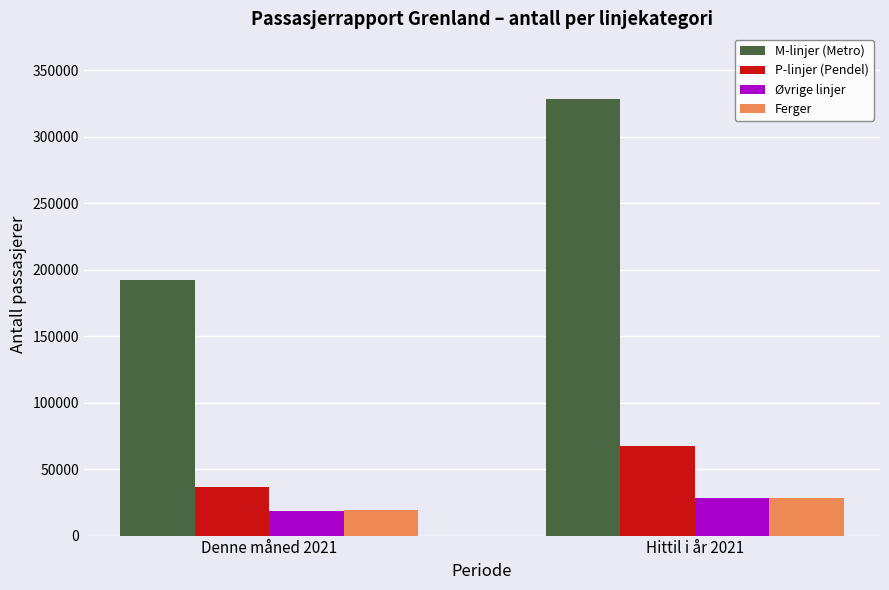

How many groups of bars are there?

2